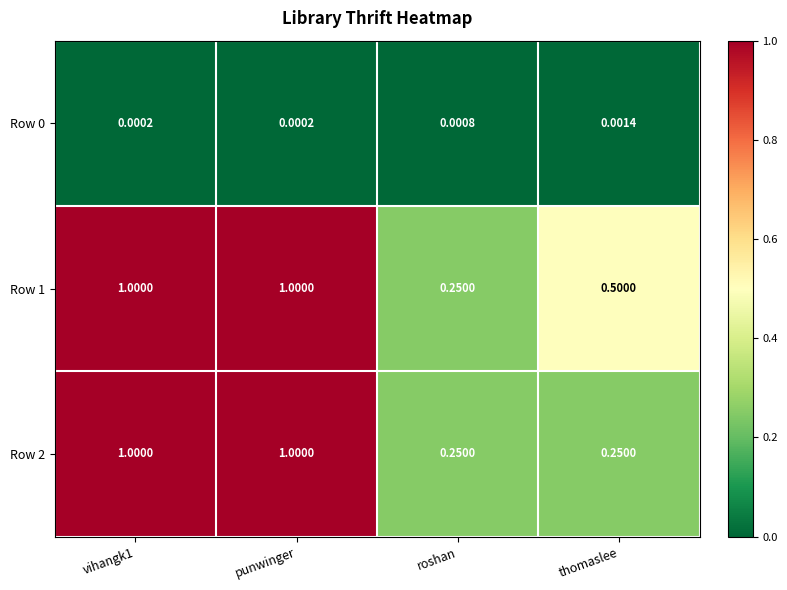

Is the value of Row 1 at punwinger greater than the value of Row 0 at thomaslee?

Yes